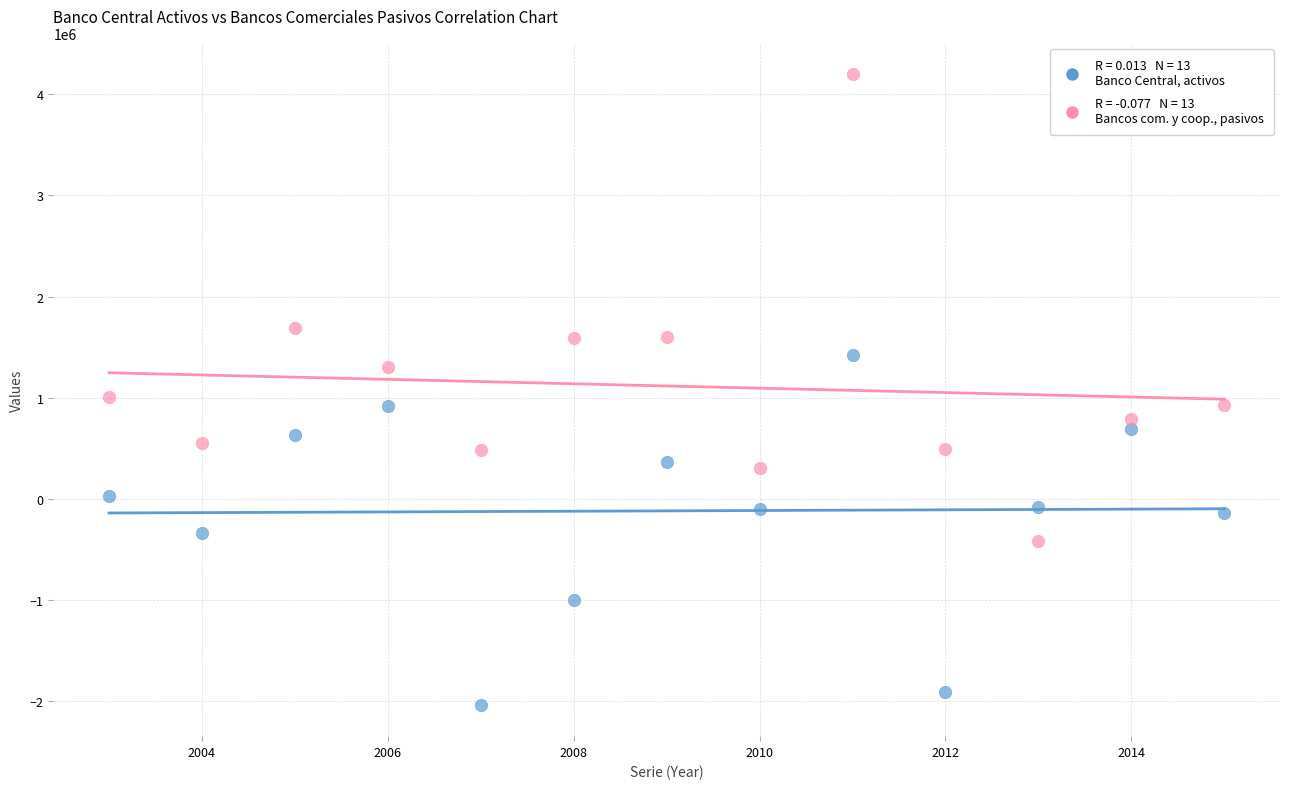

Across all series, what Y value is closest to 1081776?

1002668